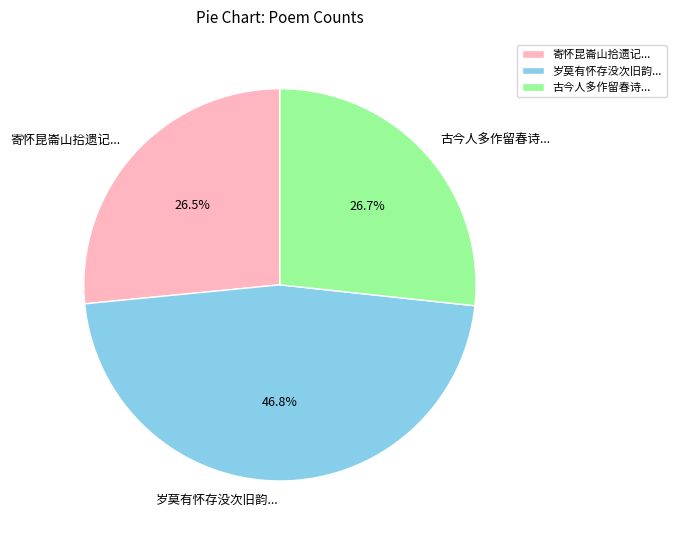

Which slice is the largest?

岁莫有怀存没次旧韵...